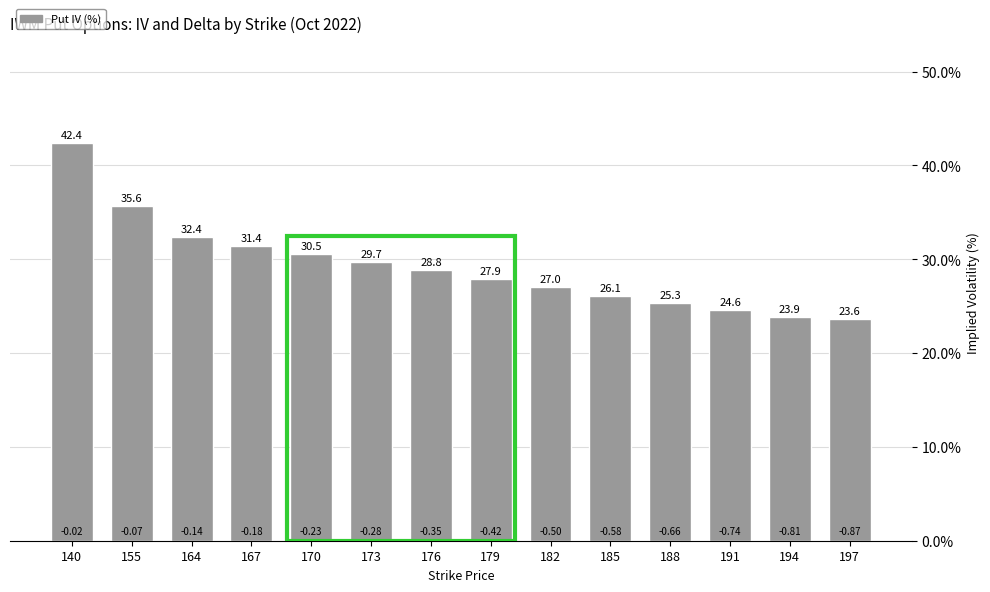

What is the difference between the values at 179 and 185?

1.8